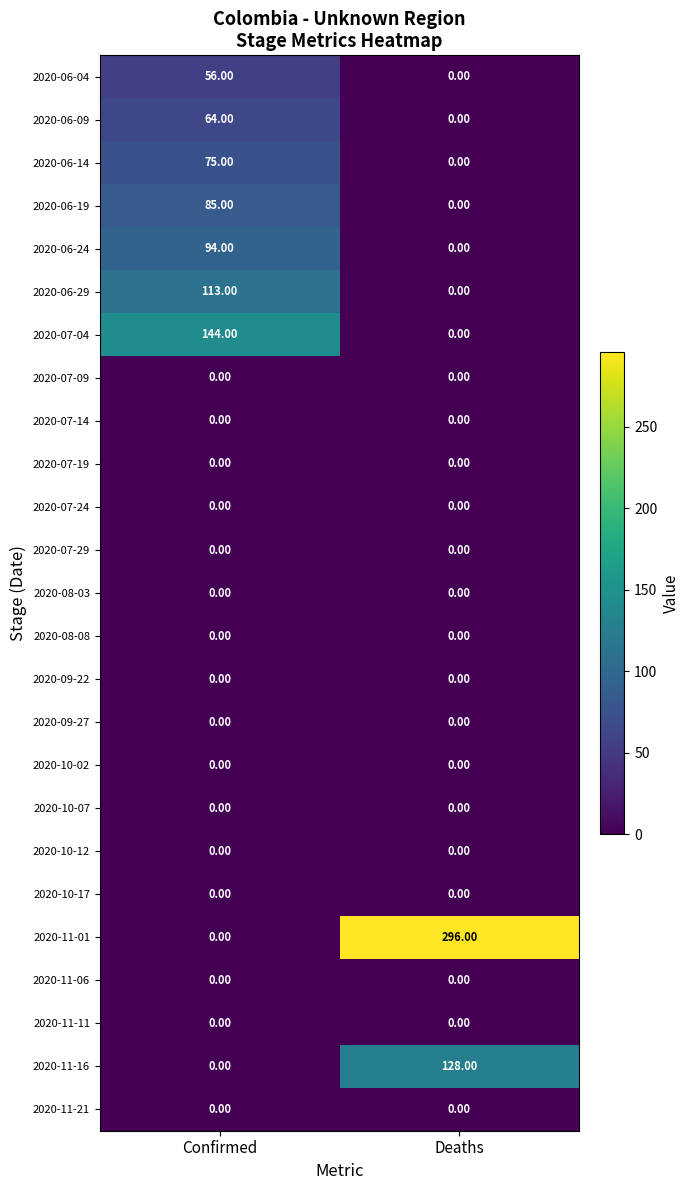

At which label does 2020-11-01 reach its minimum?

Confirmed